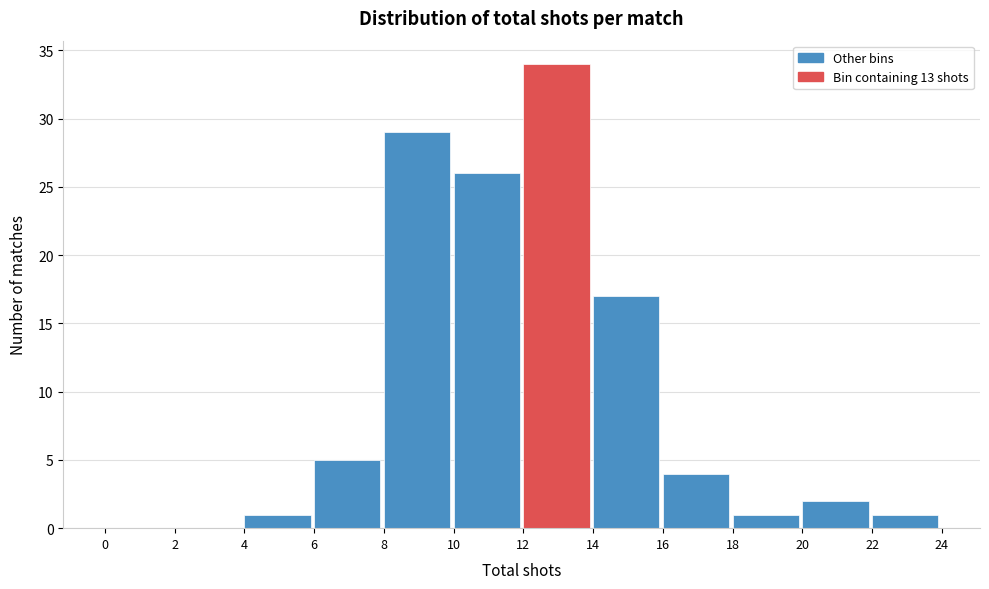

Which range on the x-axis has the tallest bar?

12 to 14